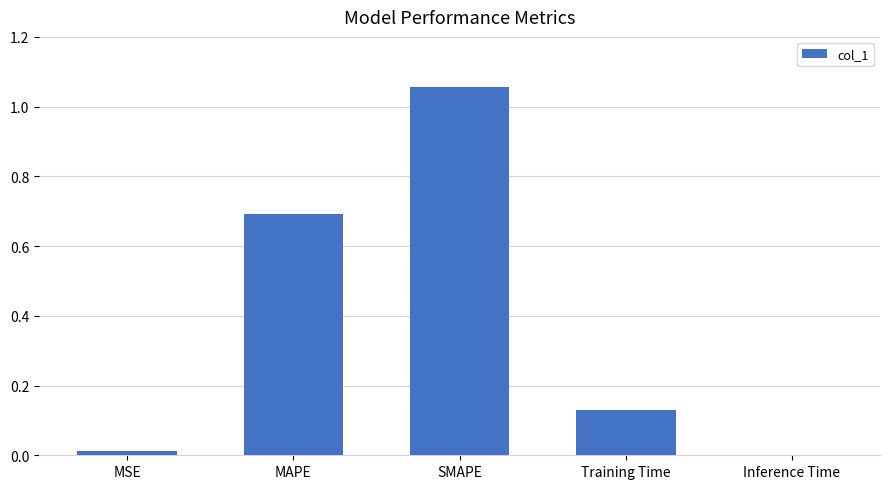

Which category has the highest value across all series?

SMAPE